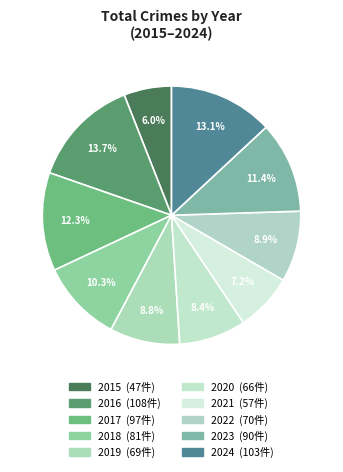

Combined, do 2016 and 2024 account for over 50%?

No